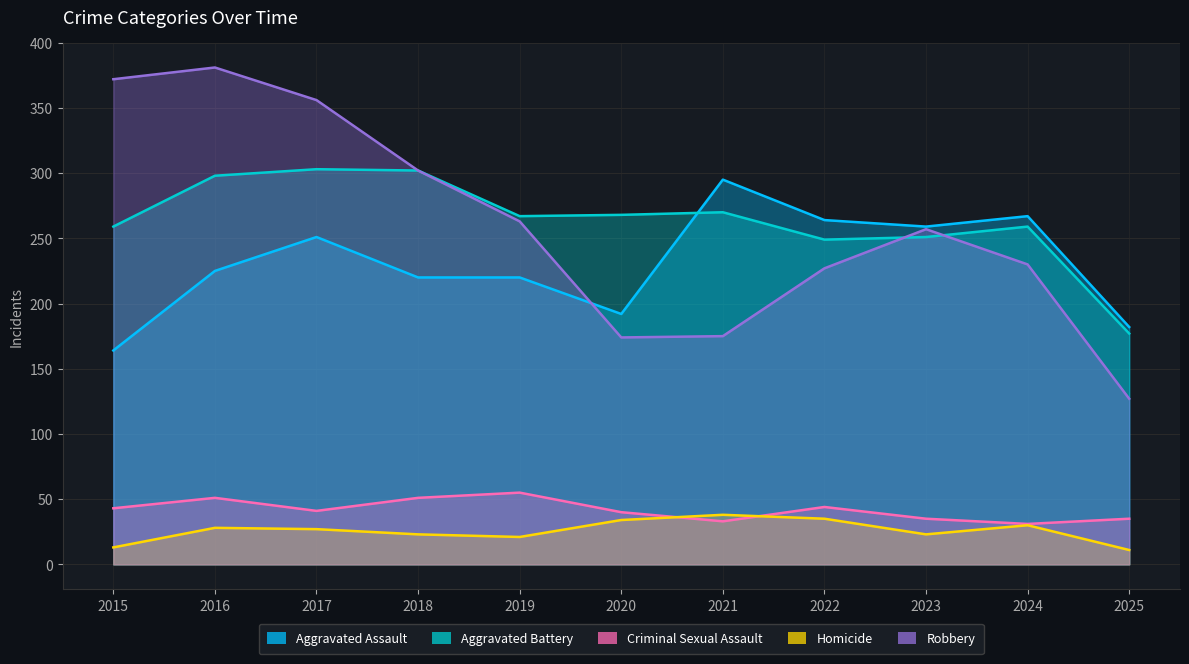

Where does the Aggravated Battery series first go above 267?

2016